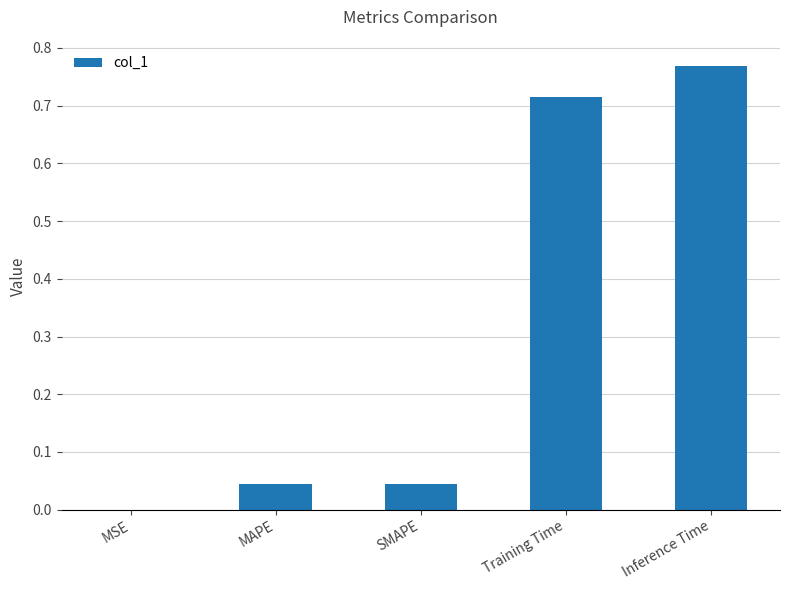

Which category has the highest value across all series?

Inference Time